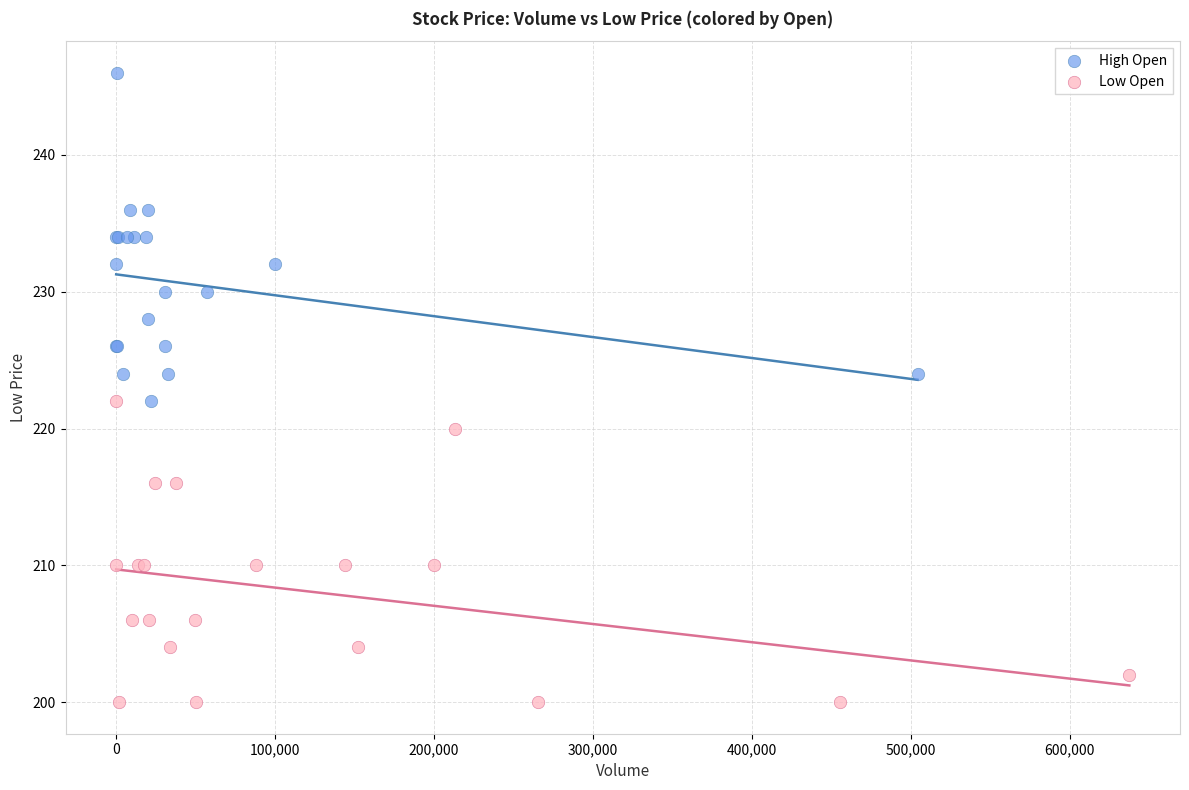

Which series reaches the maximum Y coordinate?

High Open